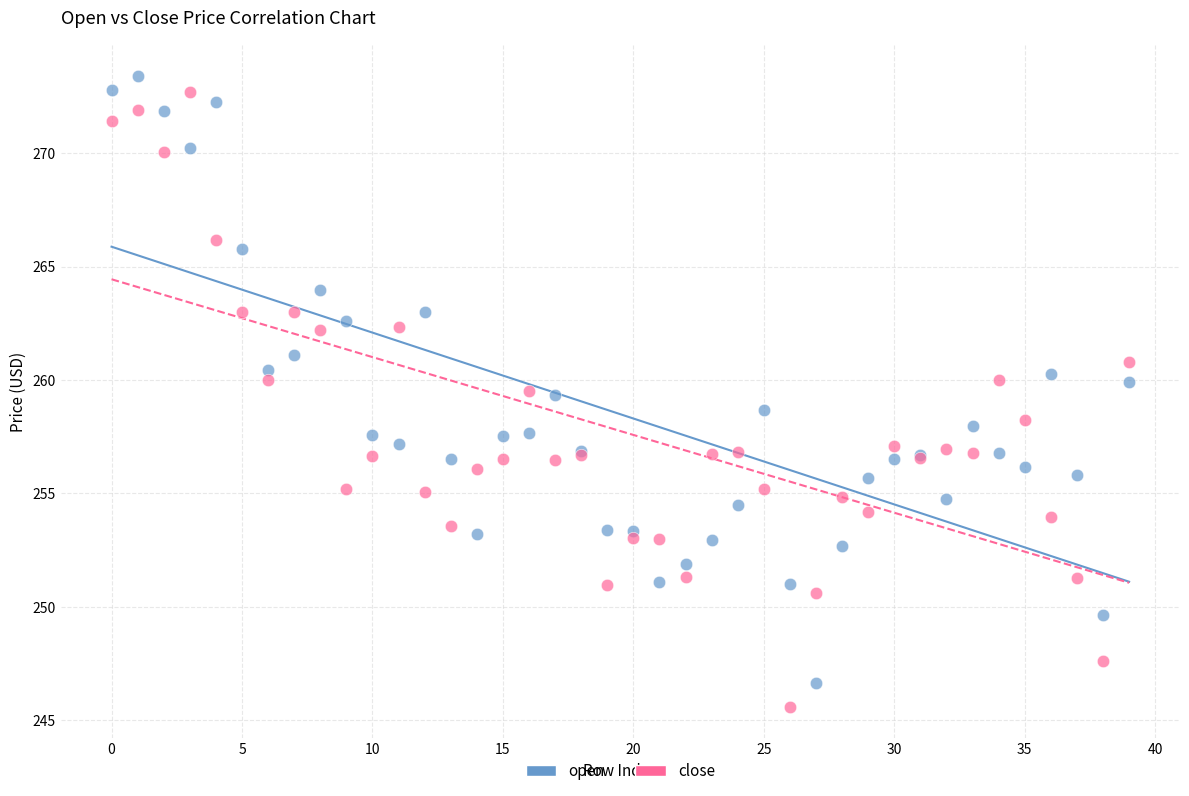

Which series reaches the minimum Y coordinate?

close